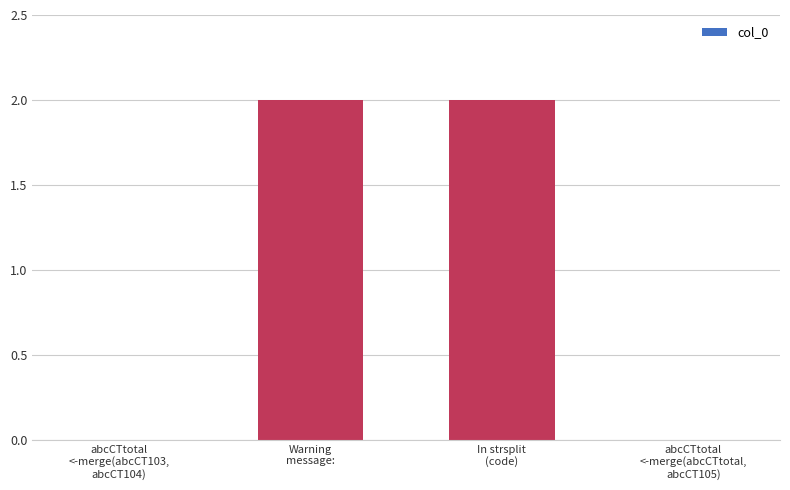

What is the sum of all values?

4